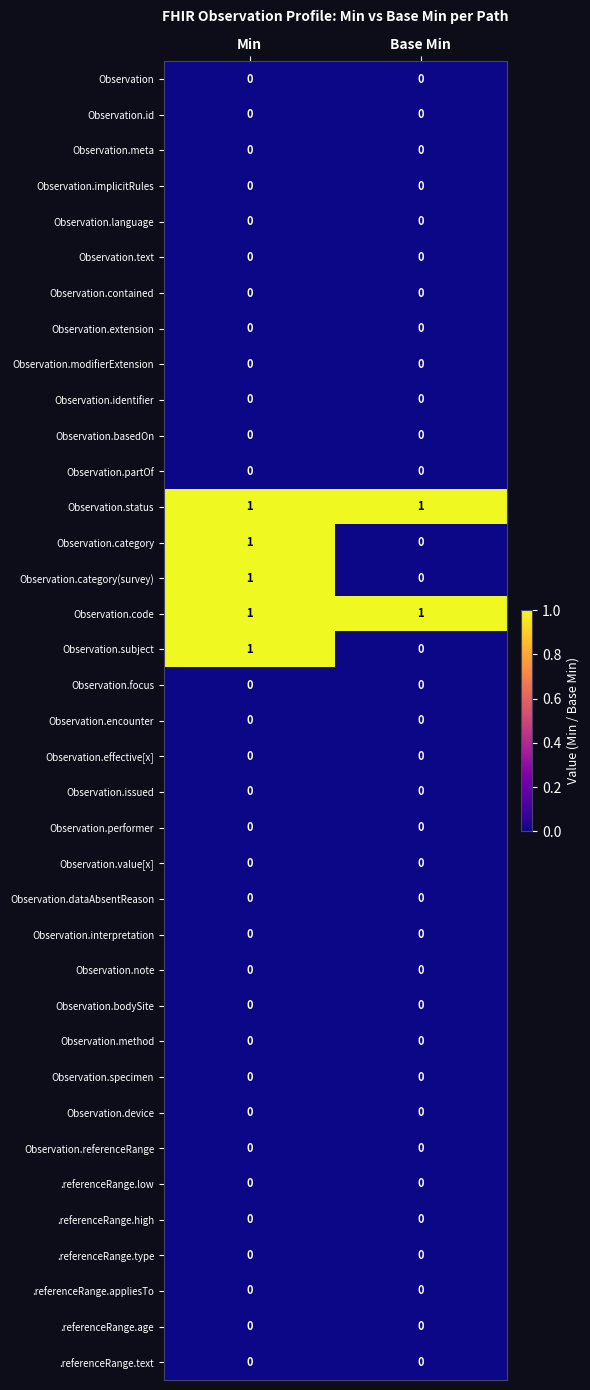

The value of Observation.partOf at Base Min is 0. True or false?

True